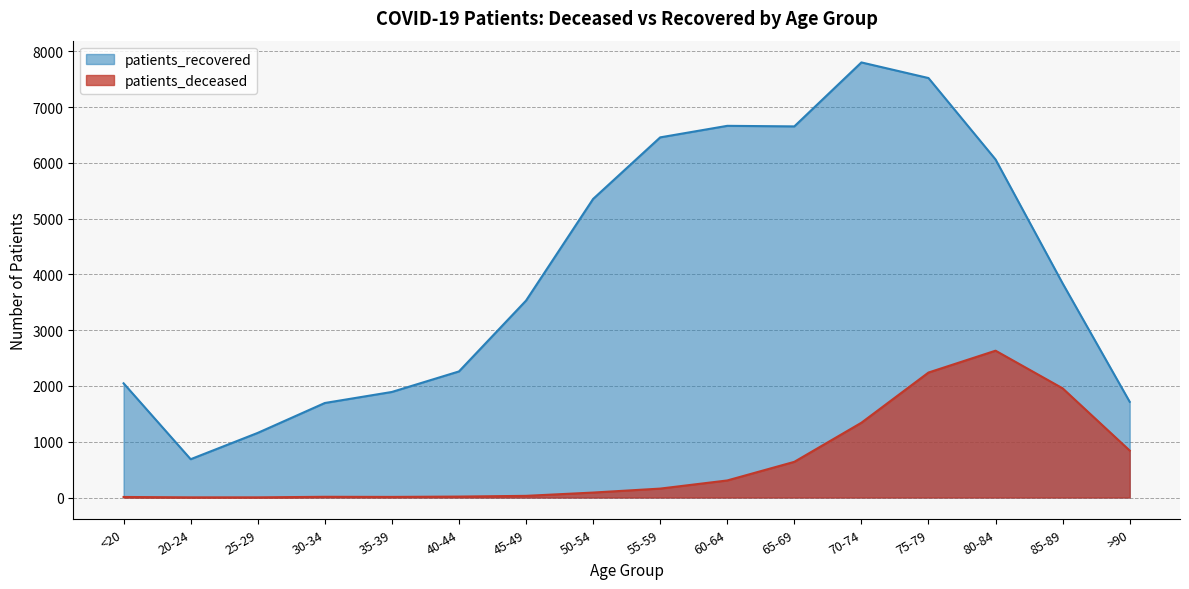

What is the label of the 13th point from the left?

75-79